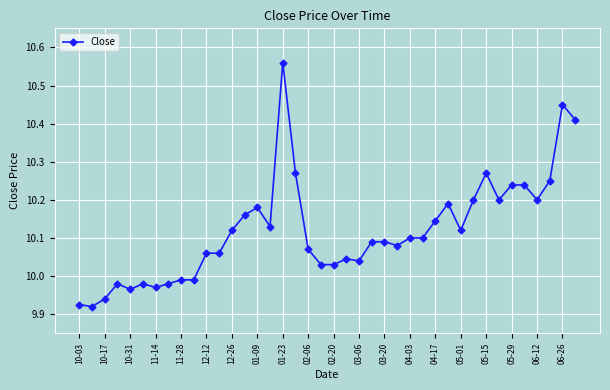

What is the difference between the maximum and minimum values?

0.6